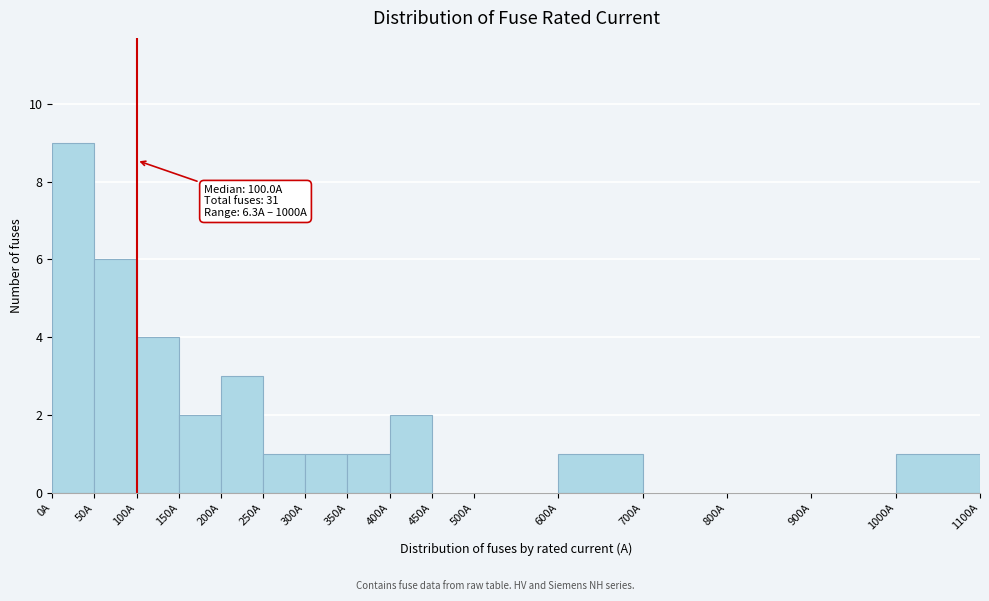

Which range on the x-axis has the tallest bar?

0 to 50